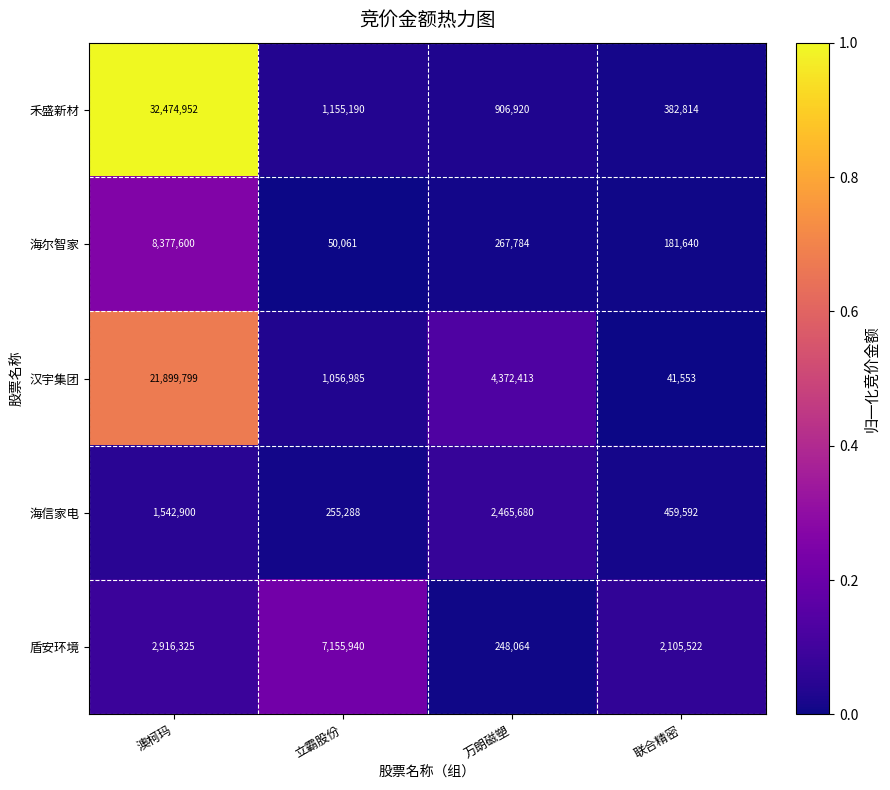

The 盾安环境 series shows 2285997 at 立霸股份. True or false?

False